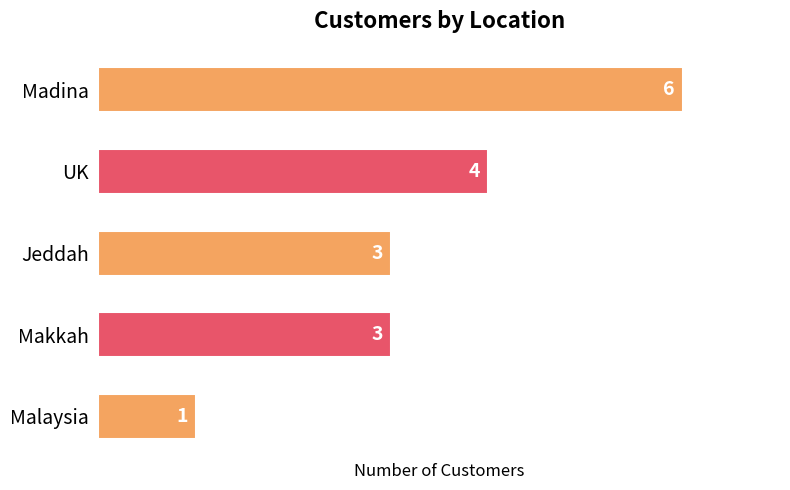

What is the sum of all values?

17